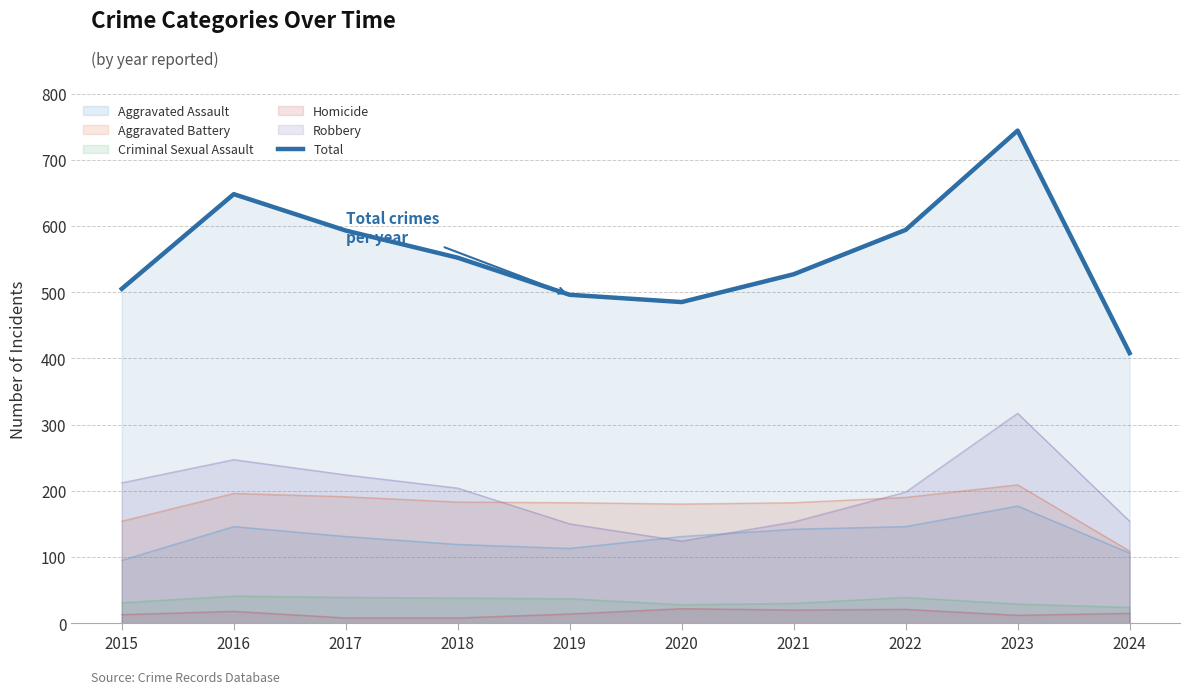

What is the average value?

555